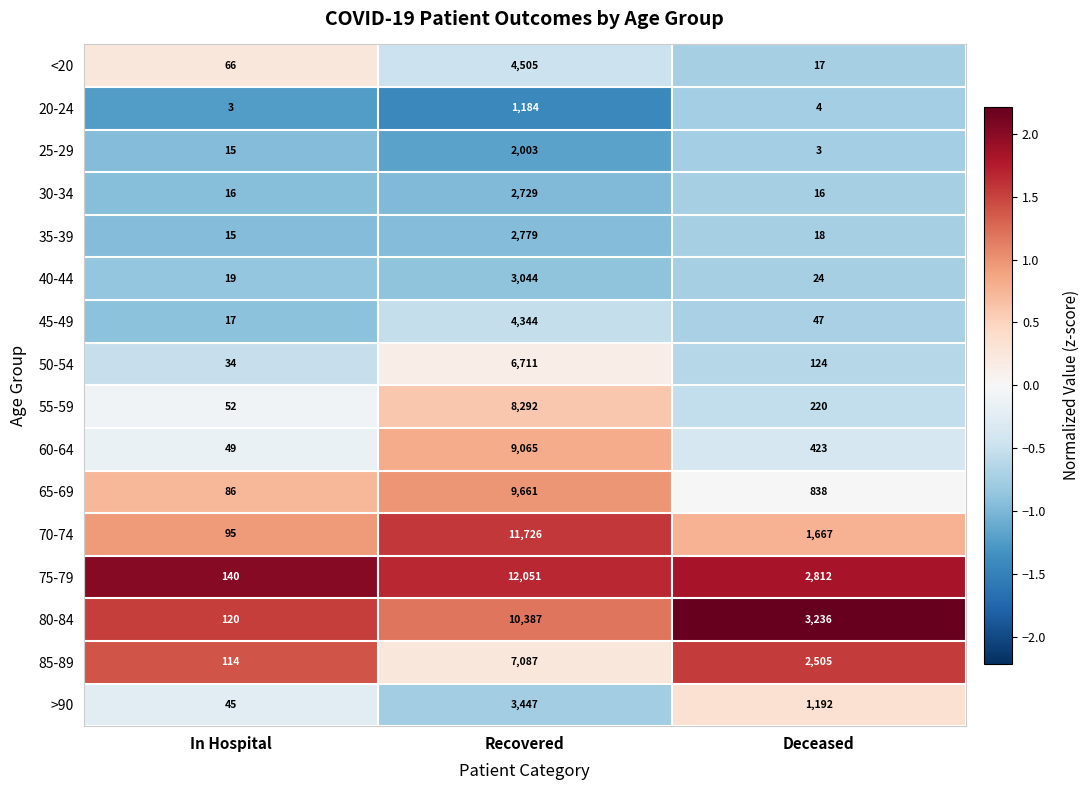

What is the total value across all series at Deceased?

13146